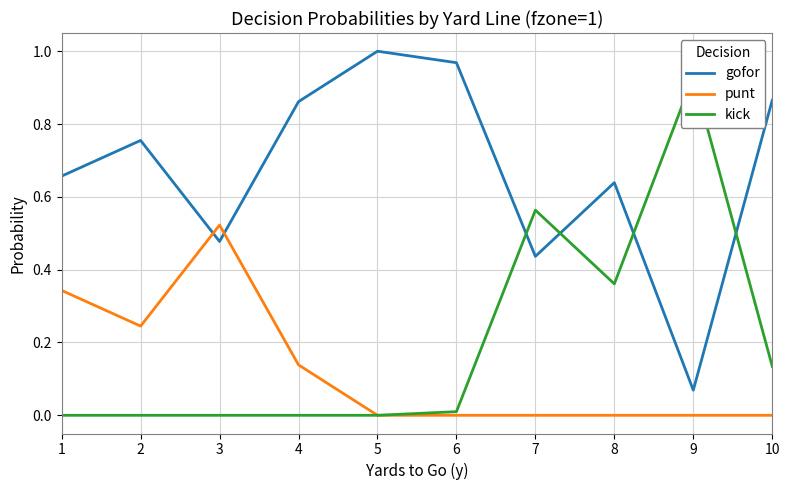

True or false: kick and punt intersect in this chart.

False